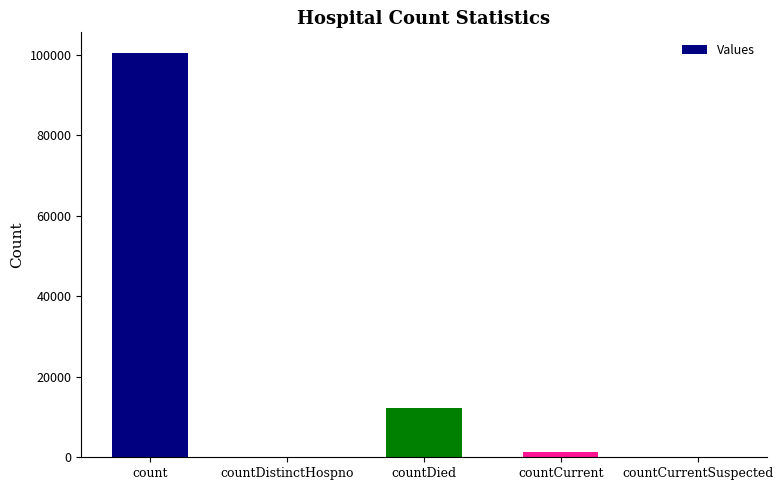

What is the sum of all values?

114096